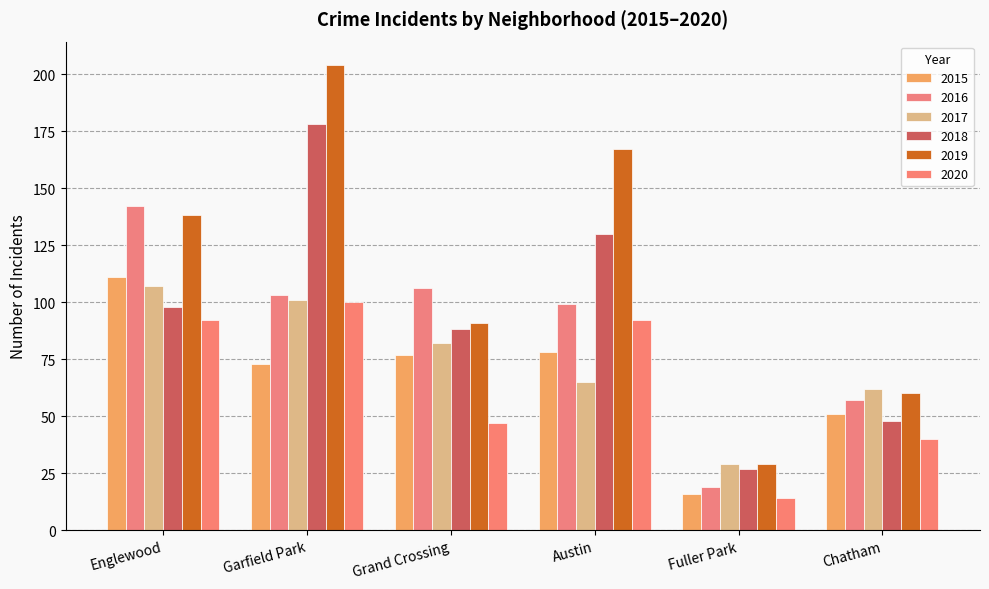

What is the value of the 2016 bar at the 4th from the left?

99